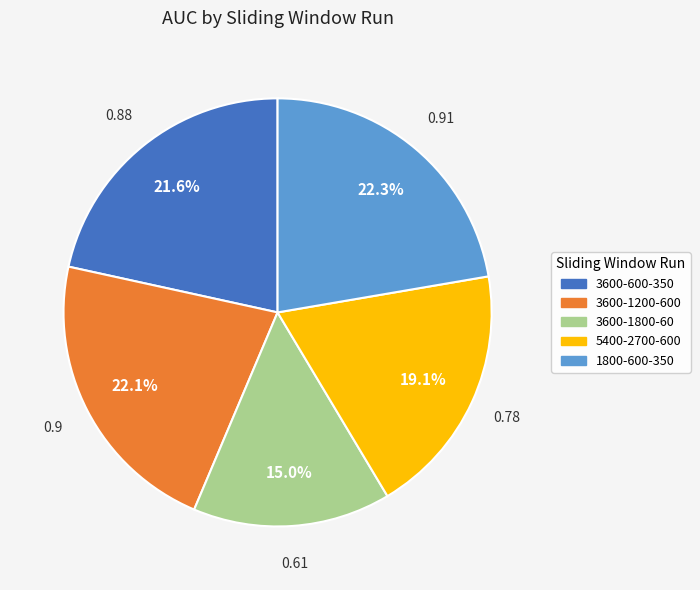

How many slices are in this pie chart?

5